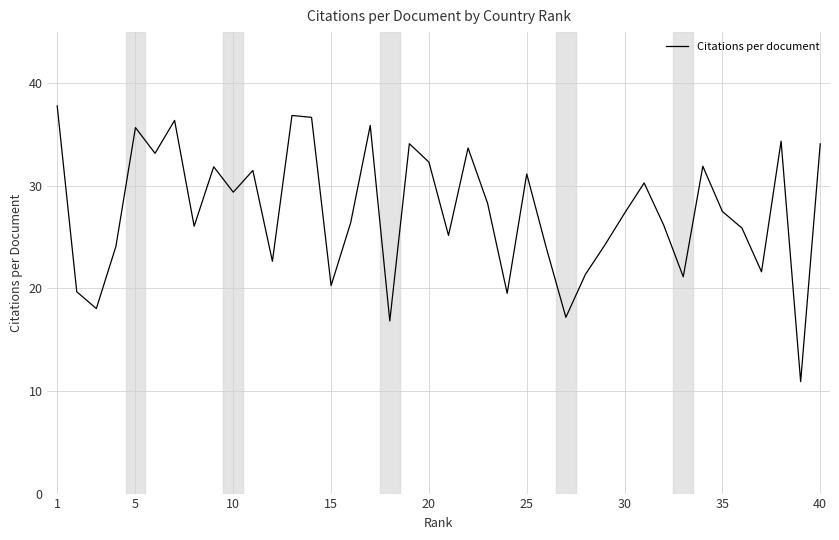

How many lines are shown in the chart?

1